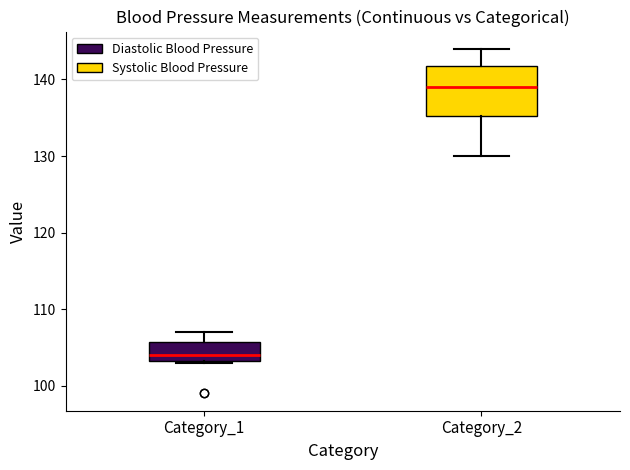

Reading left to right, read every box against the y-axis: the position of its median line, the range the box covers, and the ends of its whiskers. The values are not printed on the chart, so give them approximately, as read against the axis.

Category_1: median 104, box 103 to 106, whiskers 103 to 107
Category_2: median 139, box 135 to 142, whiskers 130 to 144